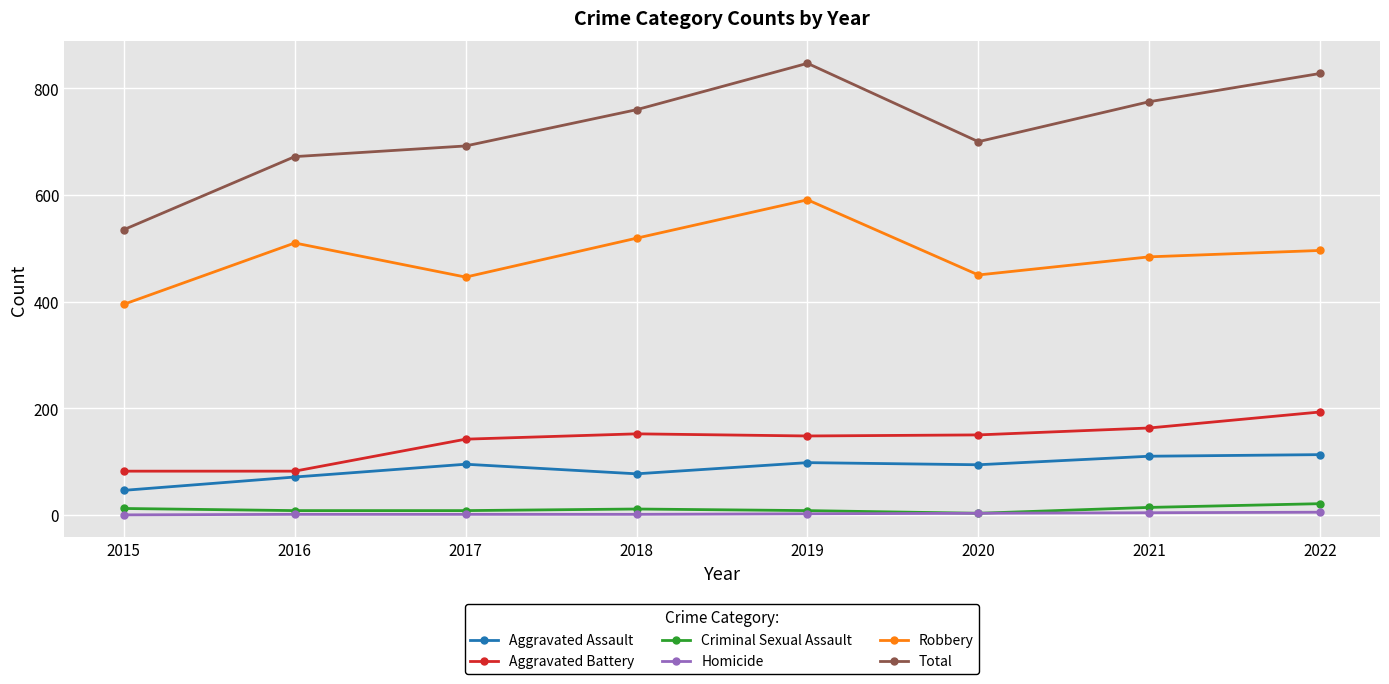

True or false: Robbery and Aggravated Battery cross at least once.

False